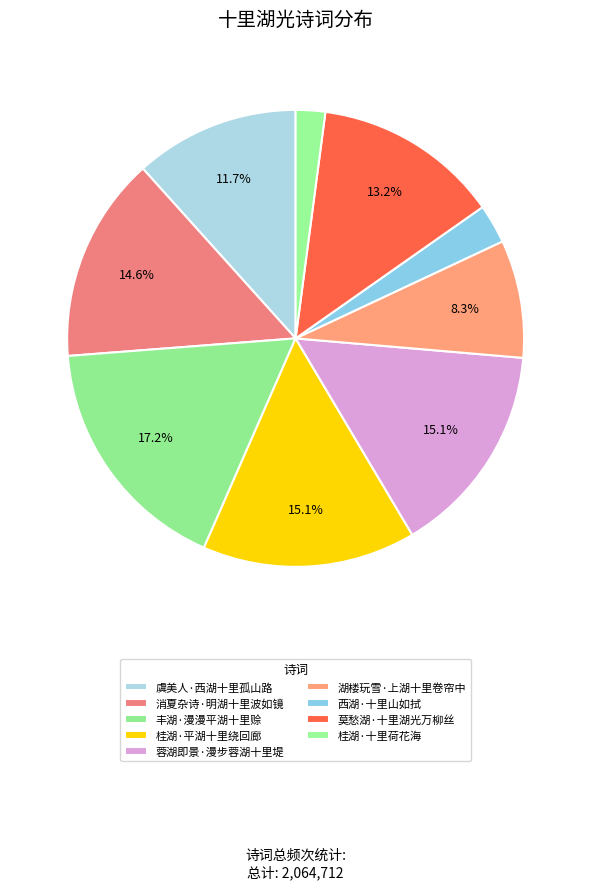

Count the number of slices in the pie.

9